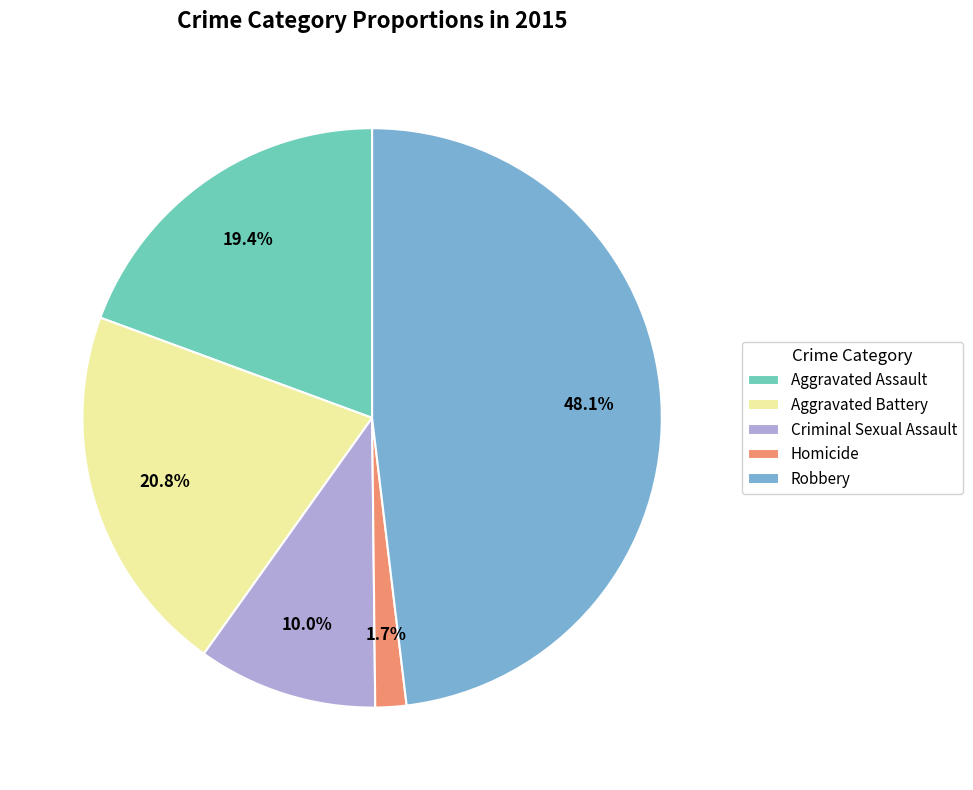

What is the largest slice in the pie chart?

Robbery